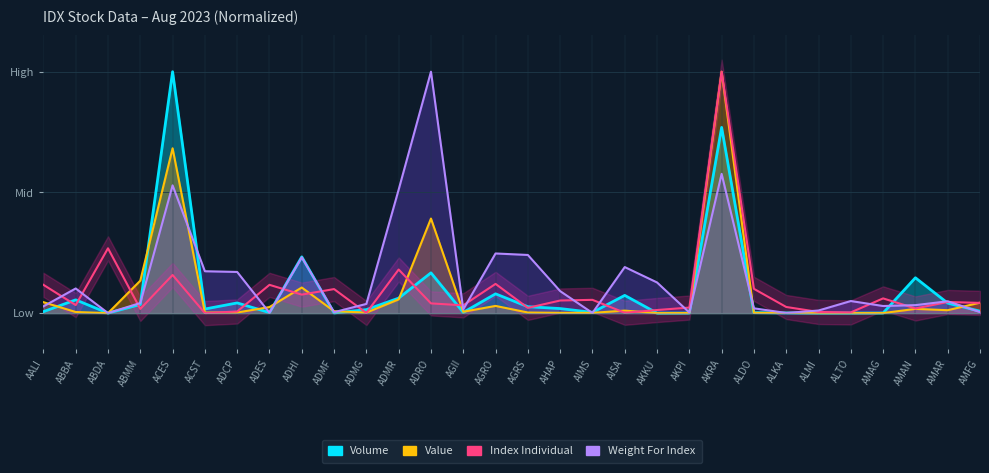

Where is the first local maximum?

ABDA